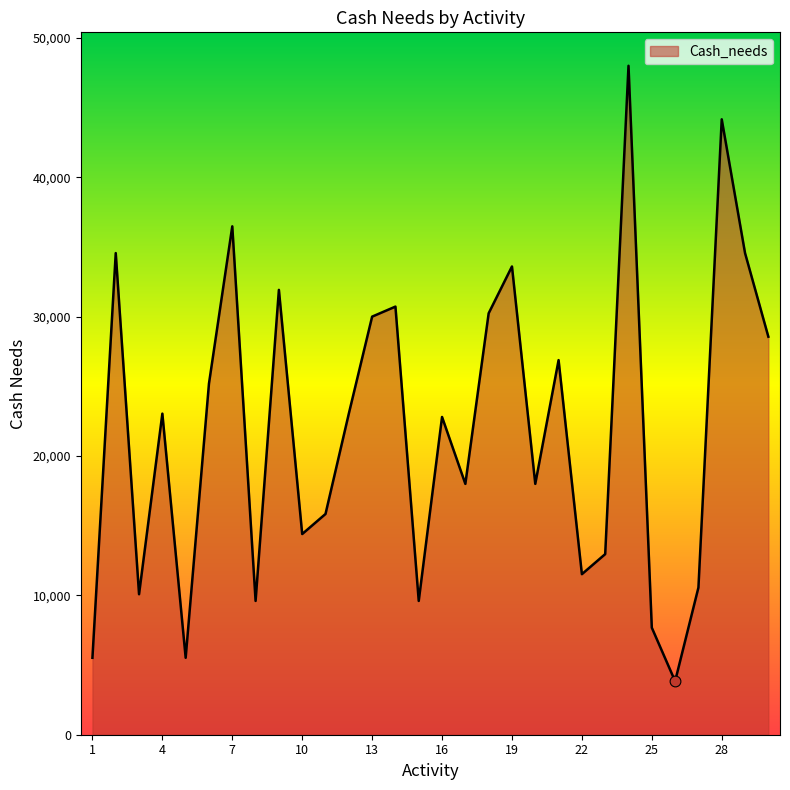

What is the difference between the maximum and minimum values?

44160